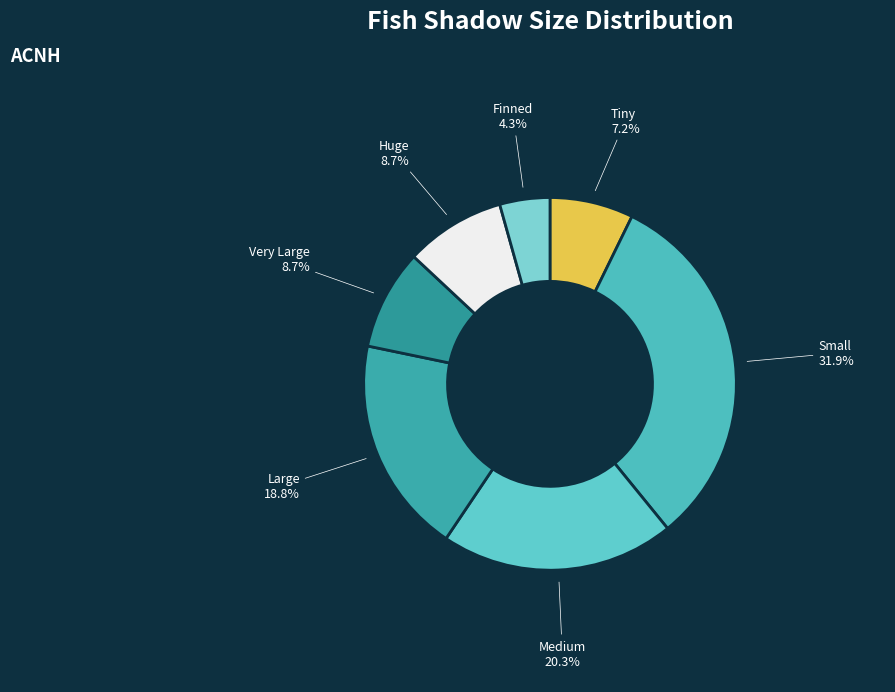

Is there any slice that represents more than half of the pie?

No